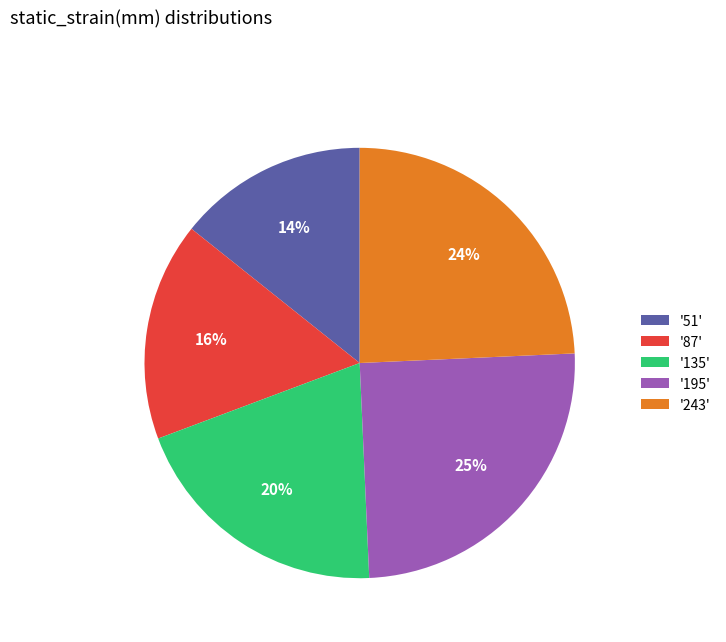

Combined, do '243' and '135' account for over 50%?

No